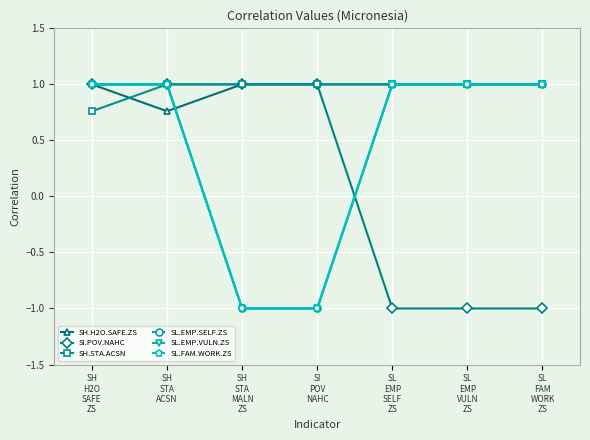

True or false: SH.H2O.SAFE.ZS has more than 2 points higher than both neighbors.

False